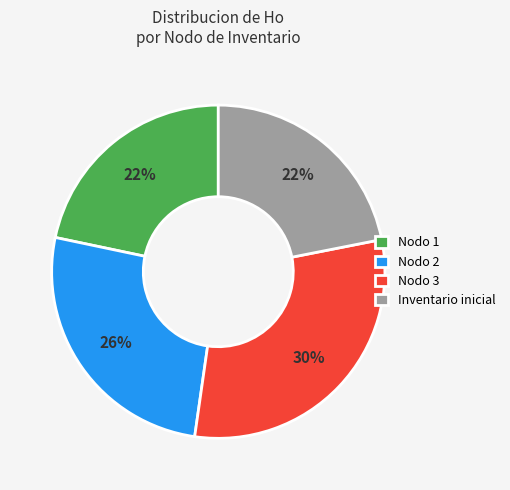

Is it true that Nodo 1 is 12% of the pie?

False